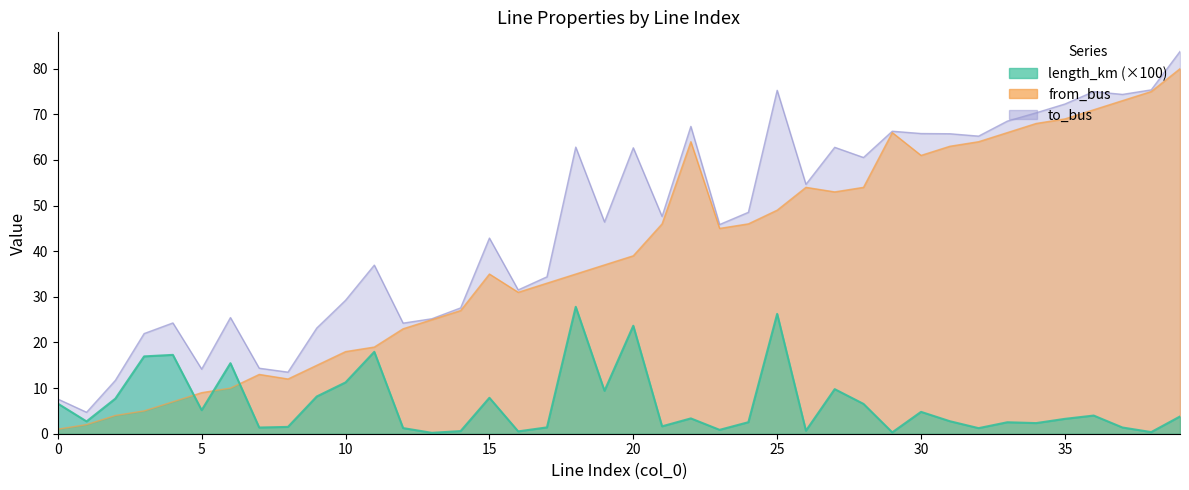

Is the value of from_bus at 37 greater than the value of length_km at 12?

Yes